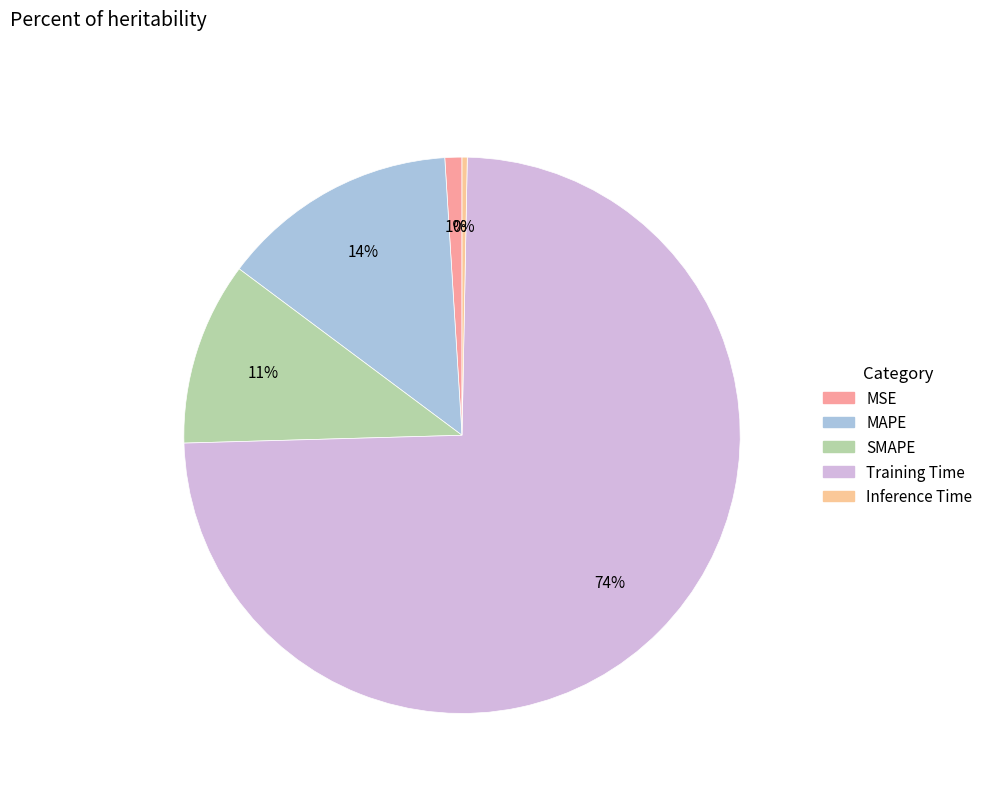

How many segments does this pie chart have?

5